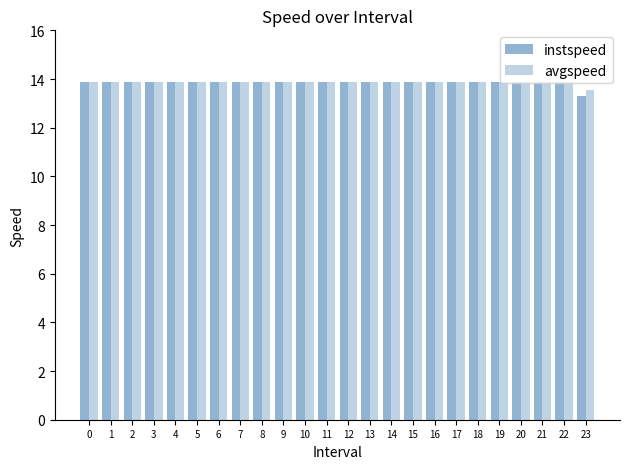

Between 12 and 14, which series saw the biggest shift?

instspeed